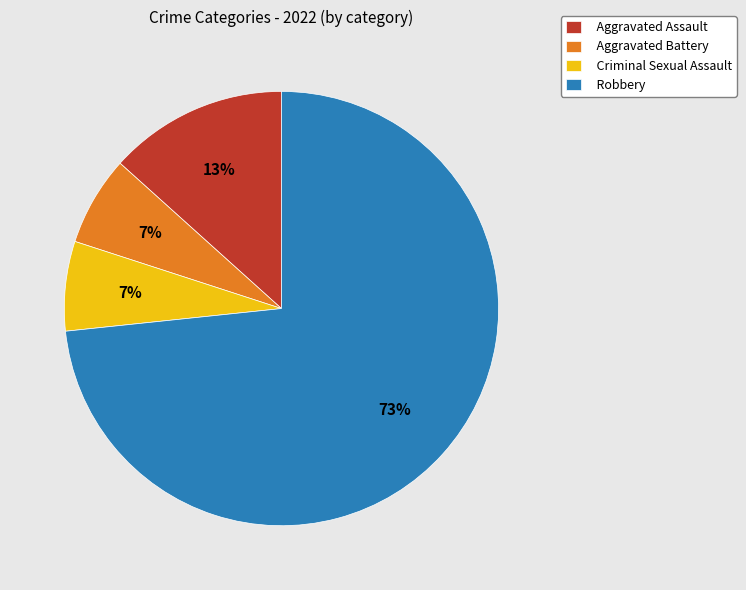

Is it true that Robbery is 60% of the pie?

False